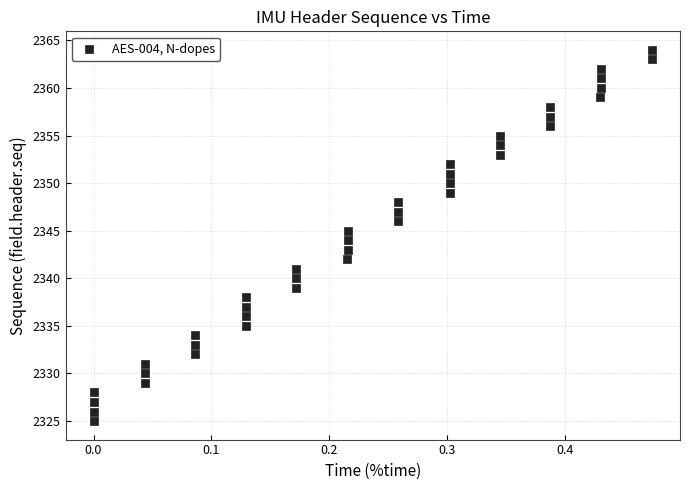

What is the range of Y values (max minus min)?

39